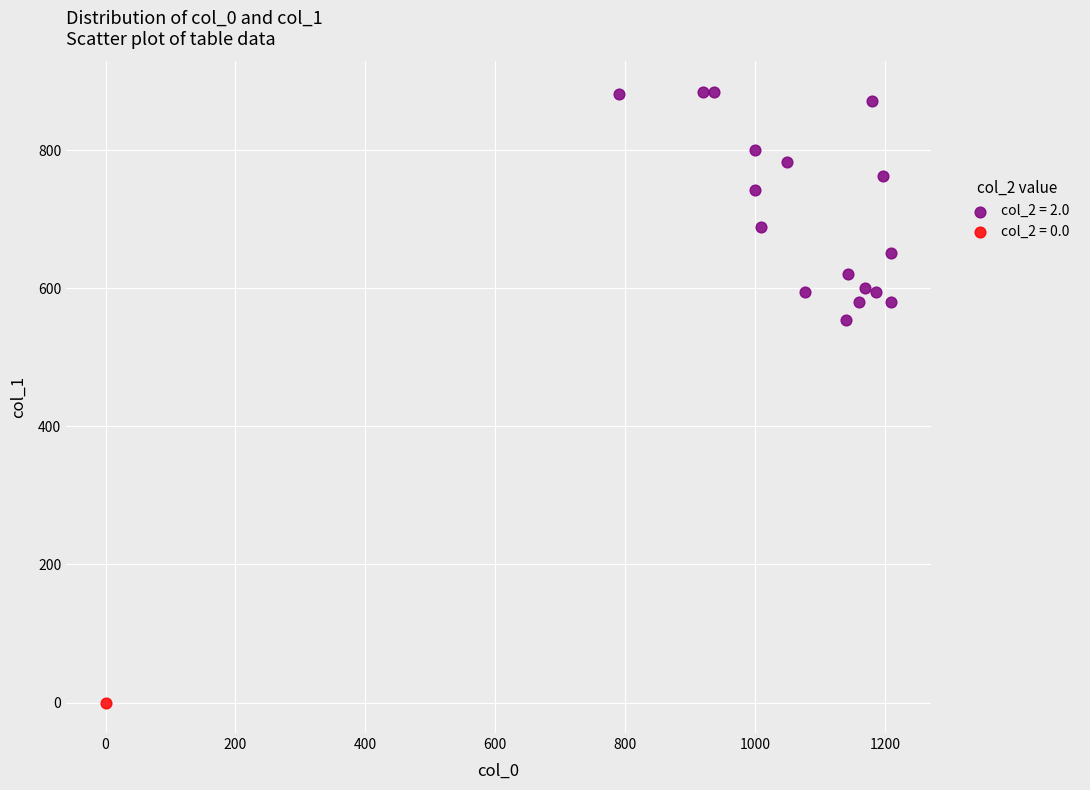

Which series contains the highest Y value?

col_2 = 2.0